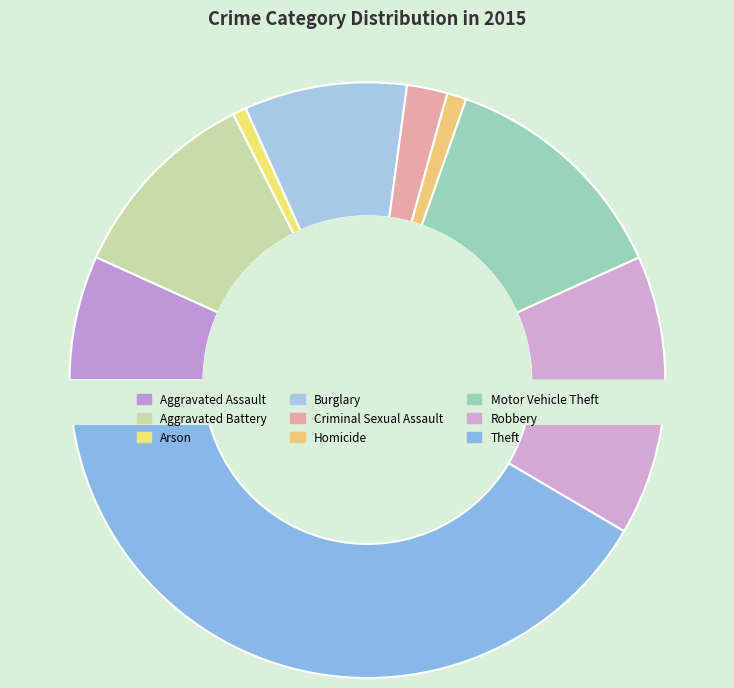

To the nearest percent, what is the combined percentage of Homicide and Arson?

2%